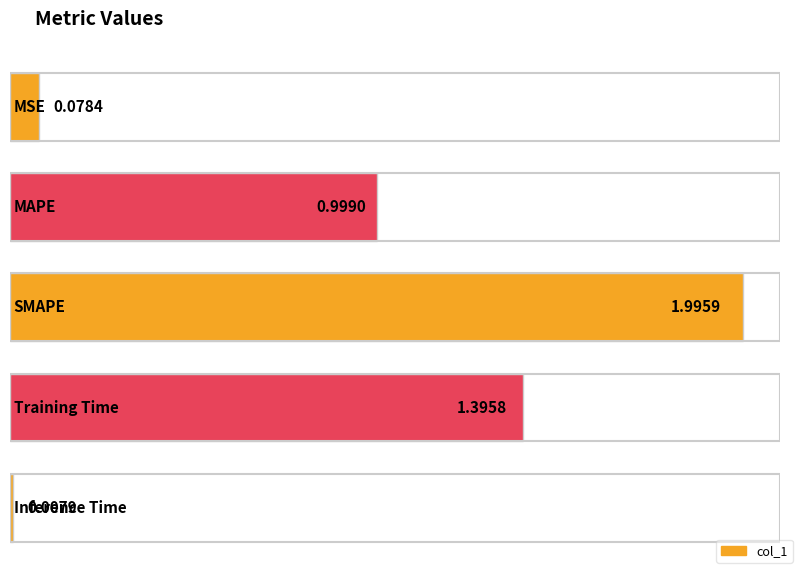

Reading left to right, list all the values displayed in this chart.

MSE=0.1	MAPE=1.0	SMAPE=2.0	Training Time=1.4	Inference Time=0.0